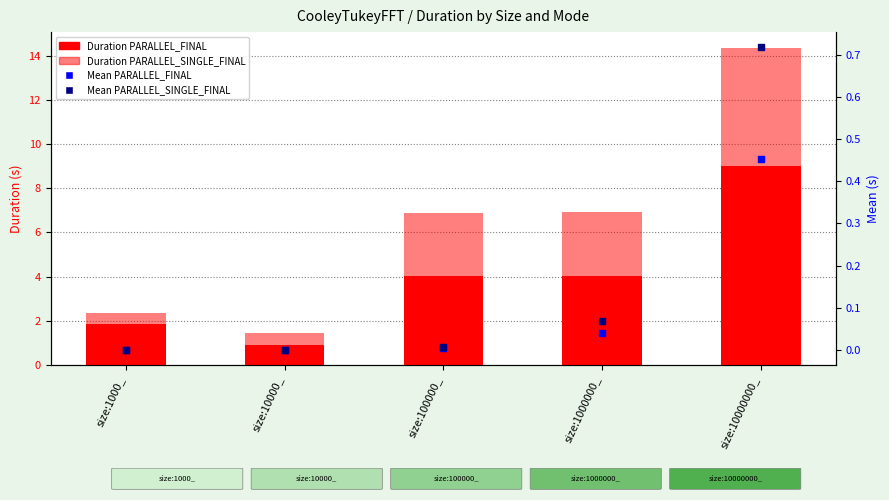

Which series contains the highest Y value?

PARALLEL_SINGLE_FINAL